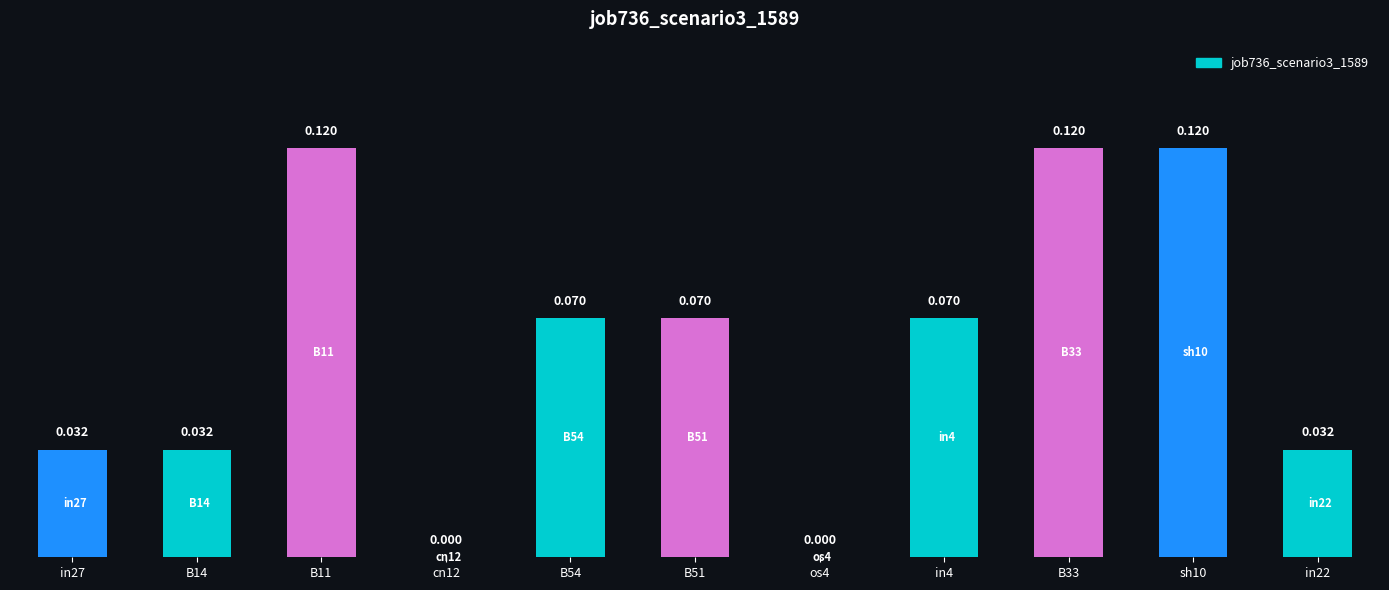

How many categories are shown in the chart?

11